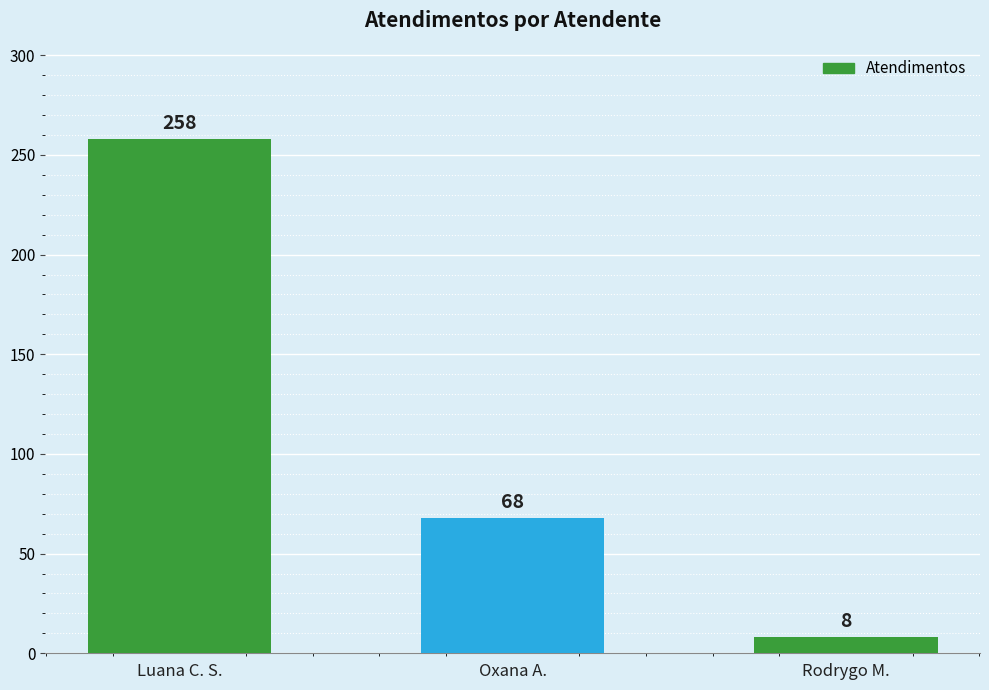

Which has a higher value, Luana C. S. or Oxana A.?

Luana C. S.